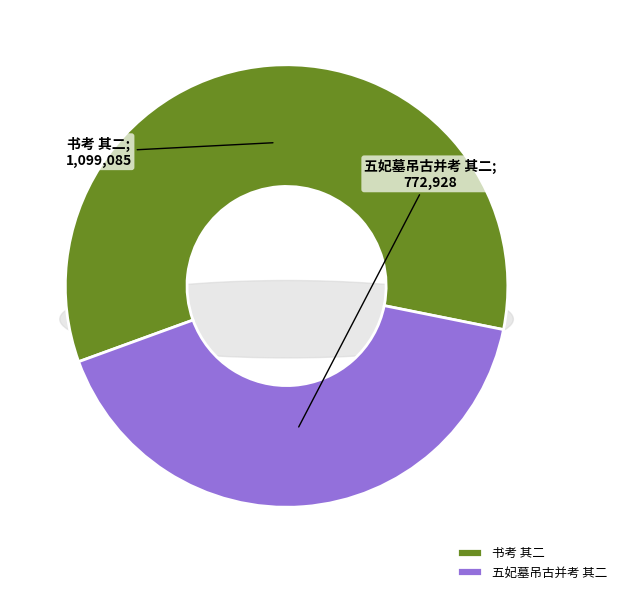

What is the change in value from 书考 其二 to 五妃墓吊古并考 其二?

-326157